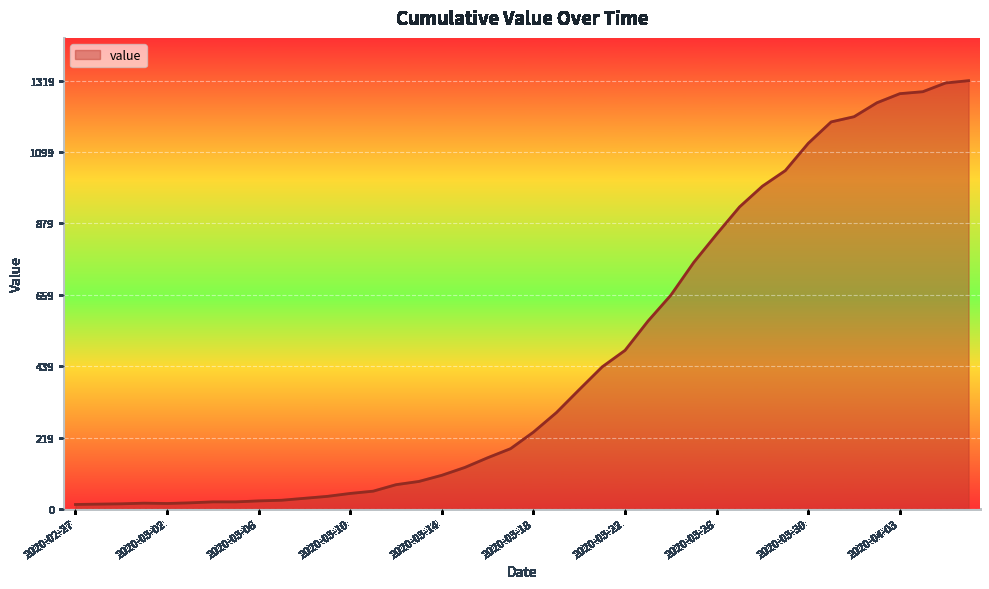

What is the average value?

467